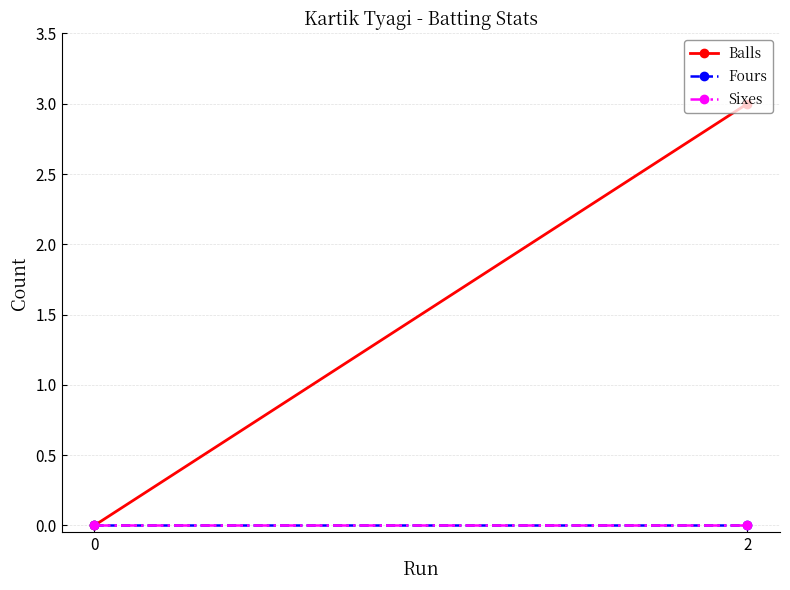

Is it true that Balls equals -1 at 0?

False